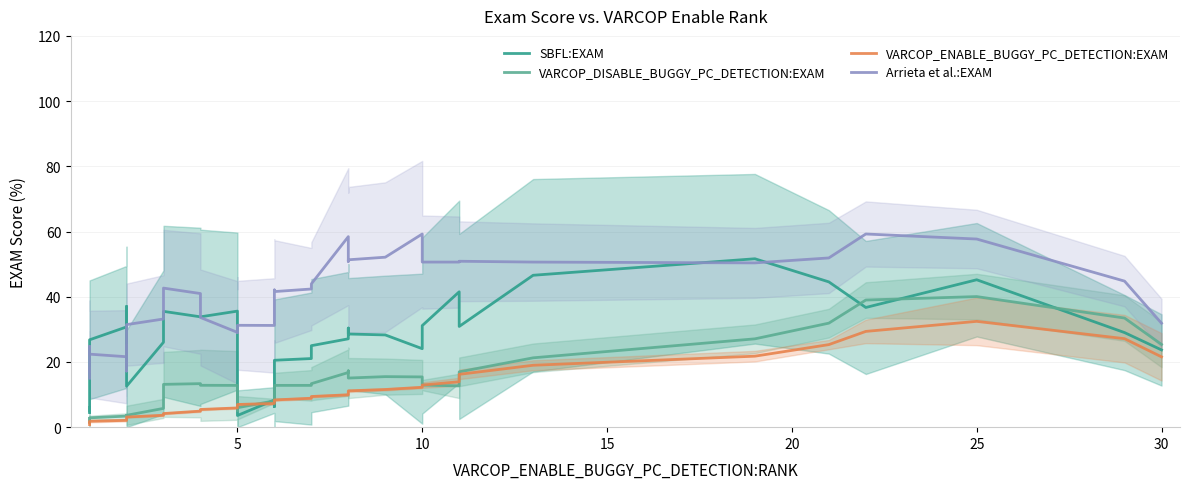

What is the sum of all VARCOP_DISABLE_BUGGY_PC_DETECTION:EXAM values?

512.4